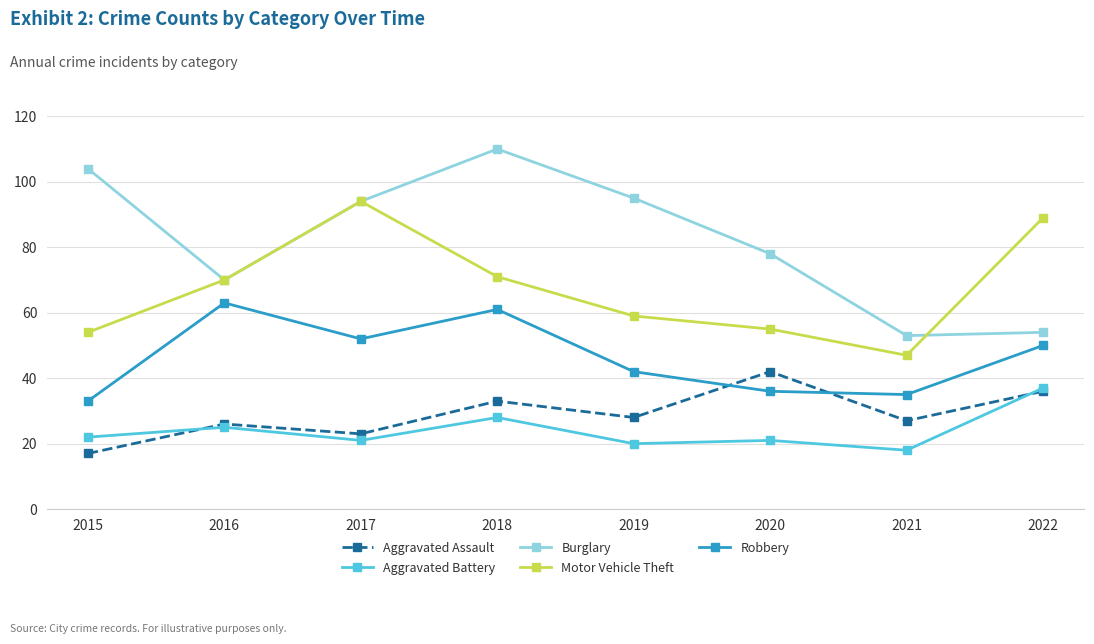

Is it true that Motor Vehicle Theft equals 28 at 2015?

False